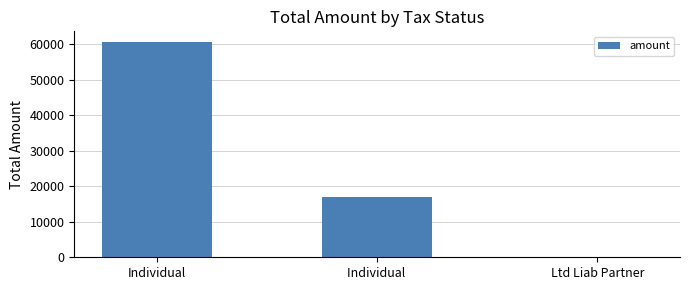

True or false: the data shows 60611.7 at Individual.

True